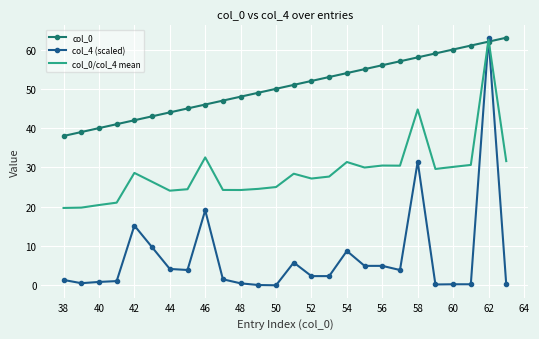

What is the lowest value of the col_0/col_4 mean series?

19.7